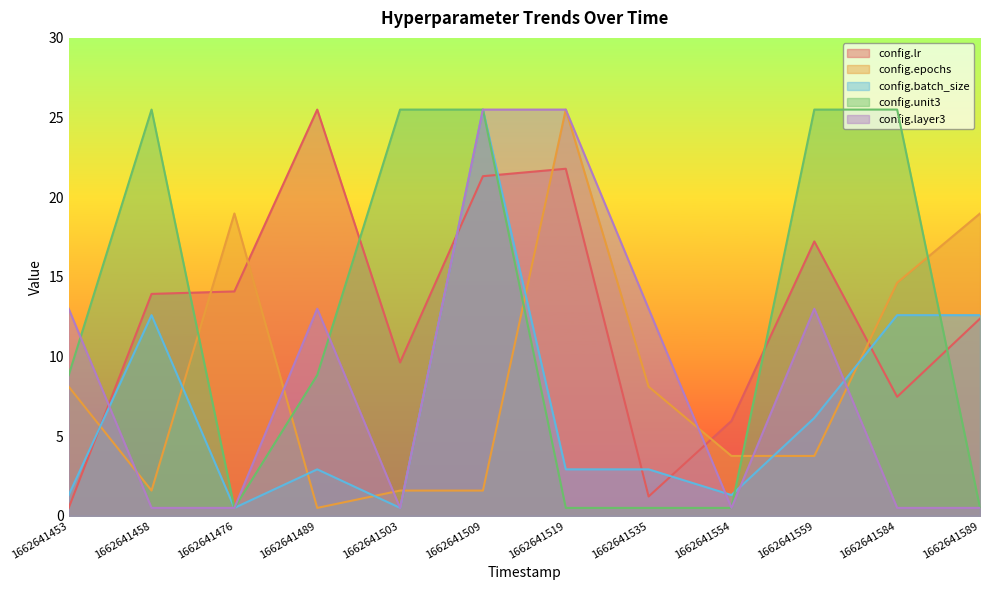

At which category does config.batch_size reach its first local valley?

1662641476